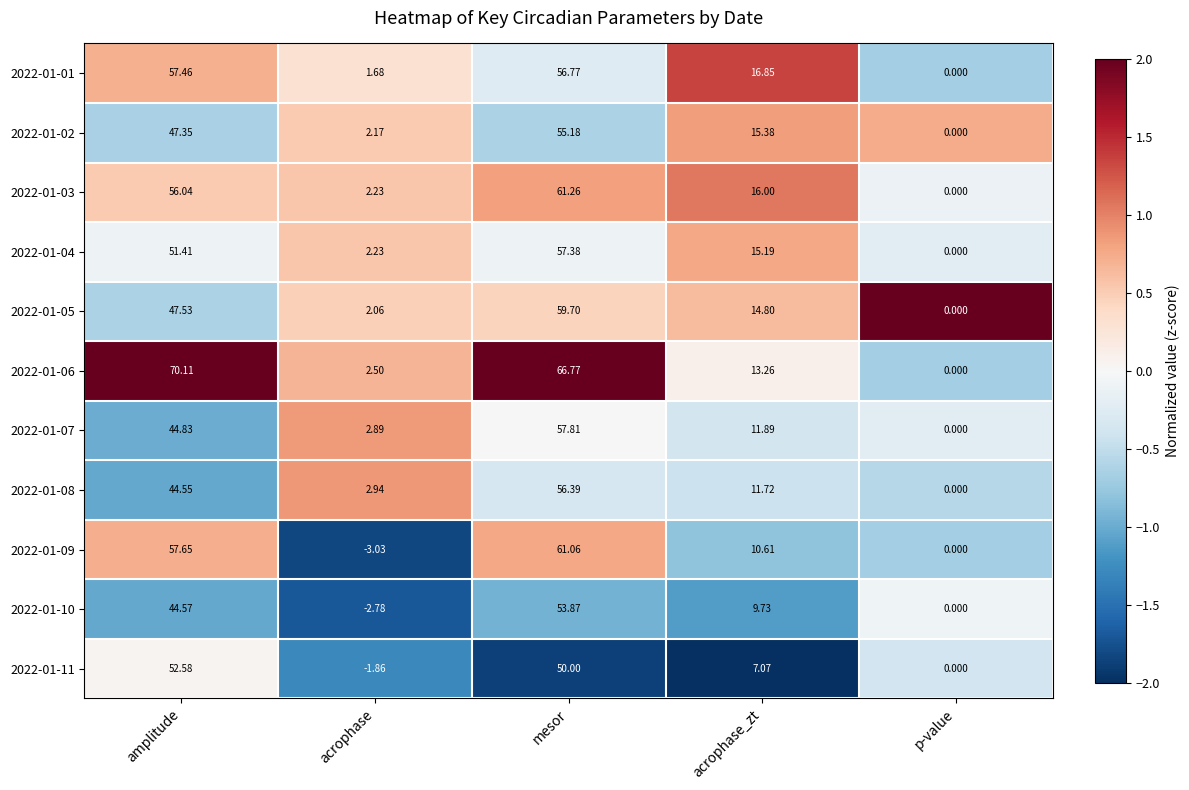

What is the spread (max minus min) of values at acrophase_zt?

9.8